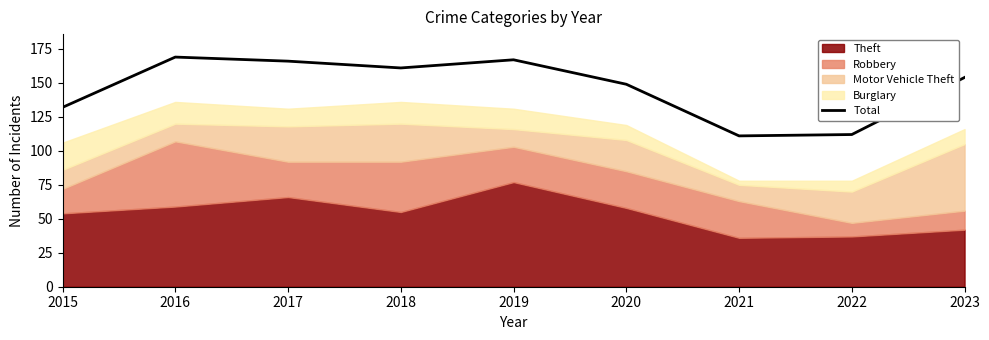

Between 2023 and 2019, which is larger?

2019